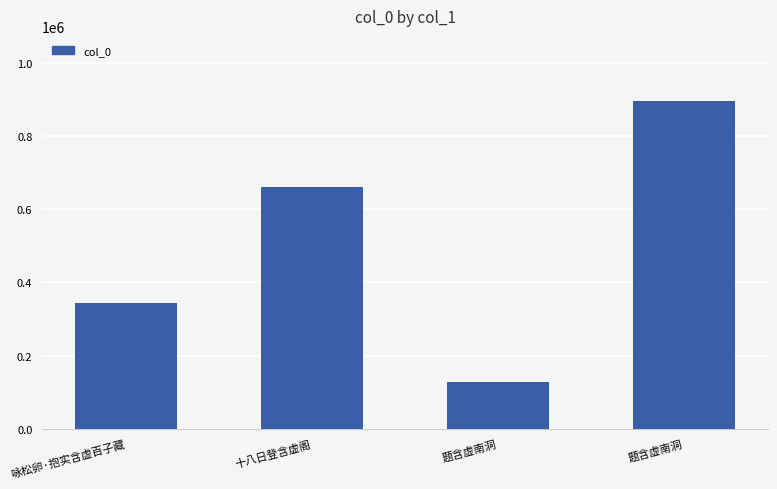

True or false: the data shows 214177 at 十八日登含虚阁.

False